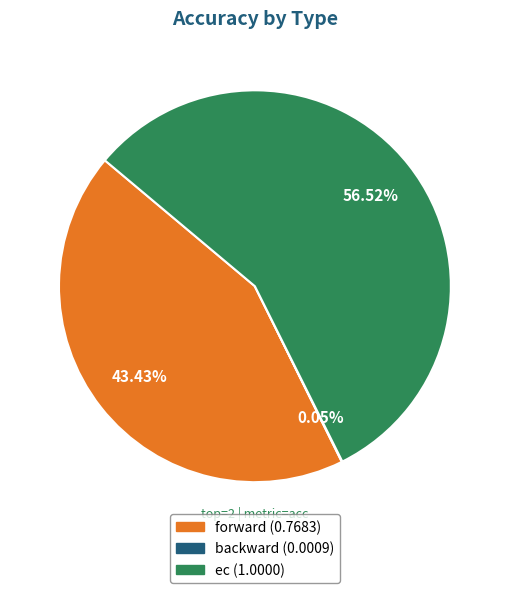

Is forward the majority of the pie?

No